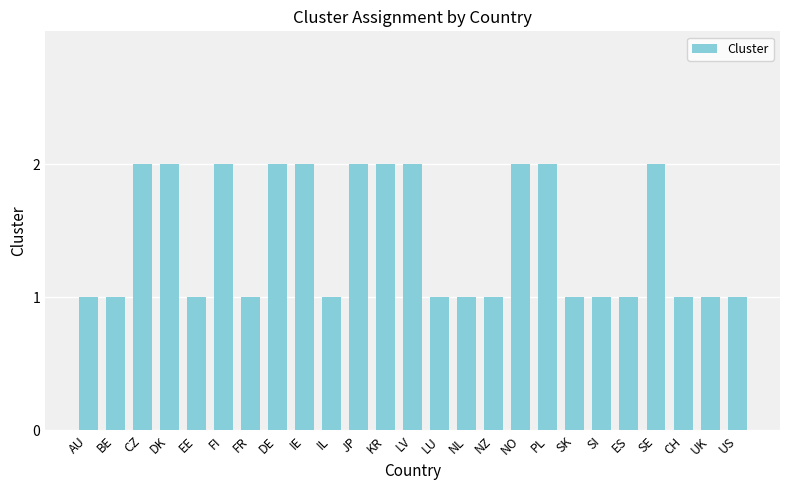

What is the ratio of the value at FI to the value at LU?

2.0